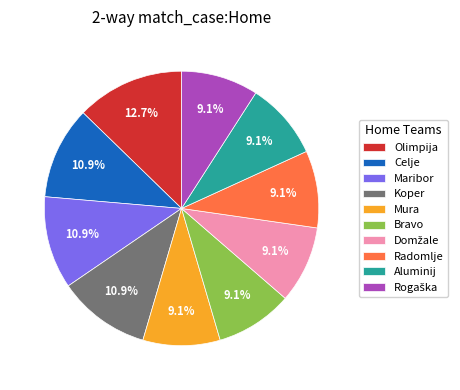

Which has a higher value, Celje or Mura?

Celje